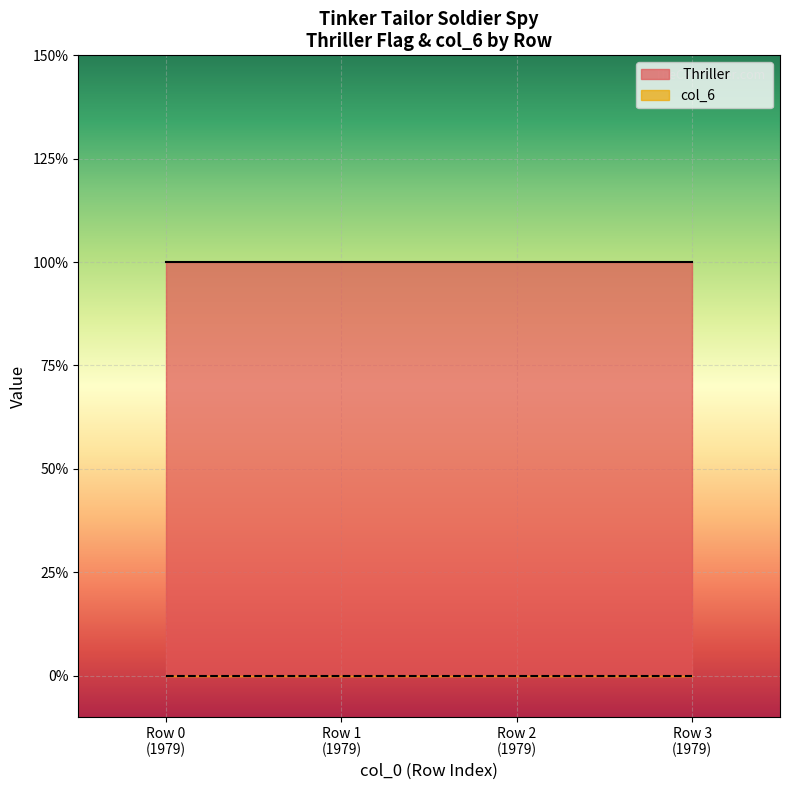

What is the maximum value for  Thriller            ?

1